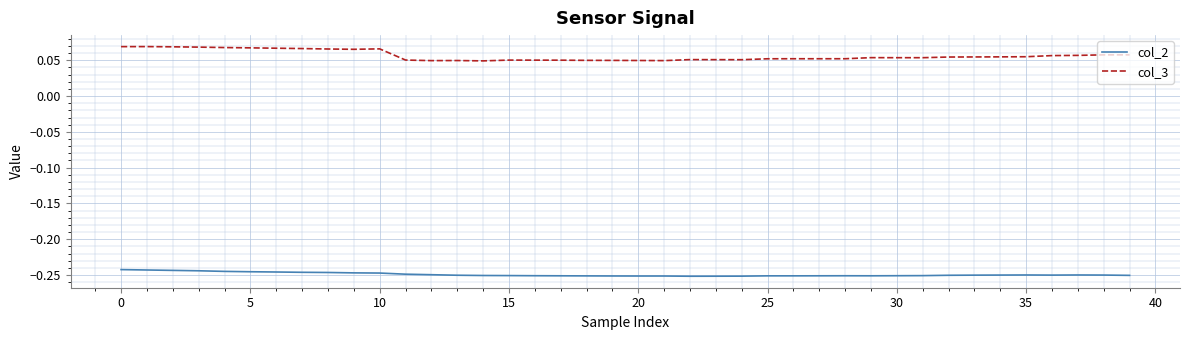

True or false: col_3 and col_2 intersect in this chart.

False